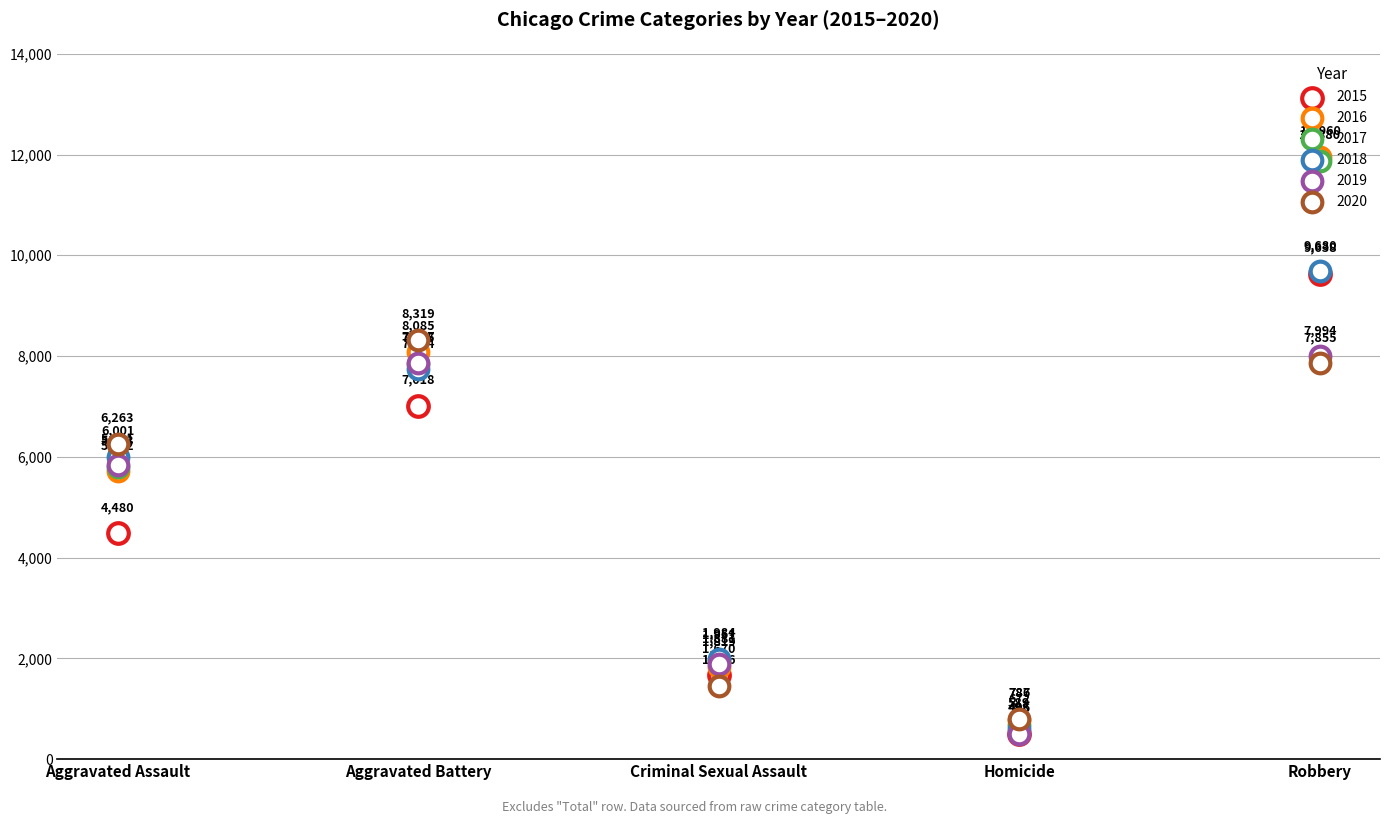

What are all the series names shown in the legend?

2015, 2016, 2017, 2018, 2019, 2020